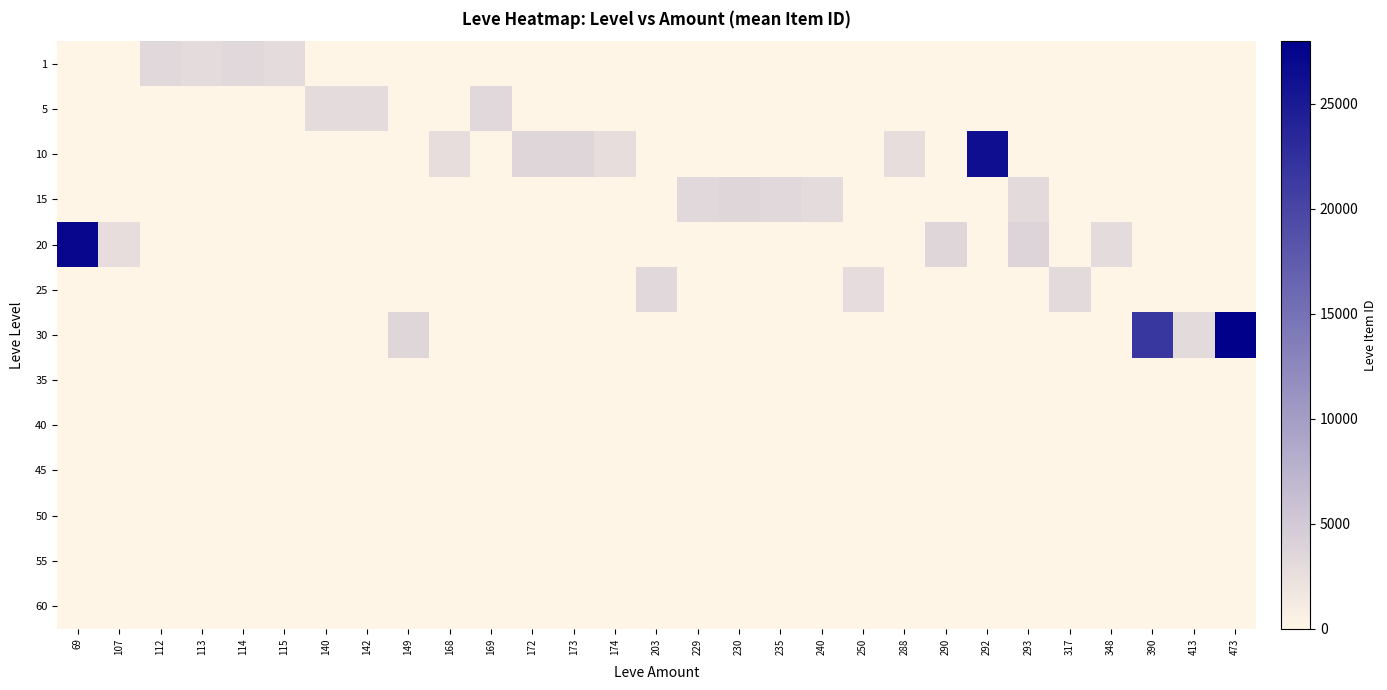

At which category is the sum across all series the highest?

473